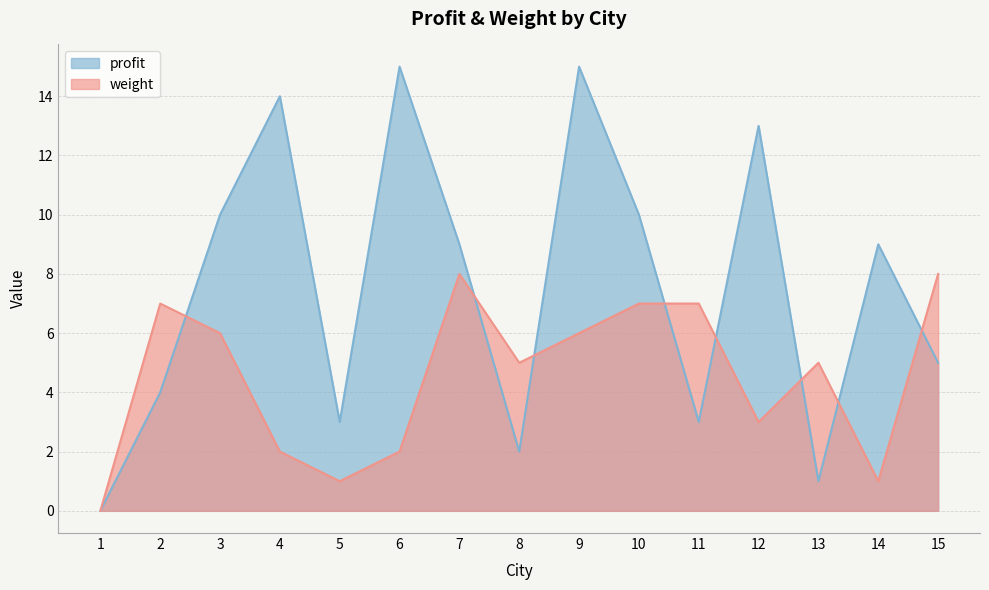

After their last crossing, which series has the higher values: profit or weight?

weight